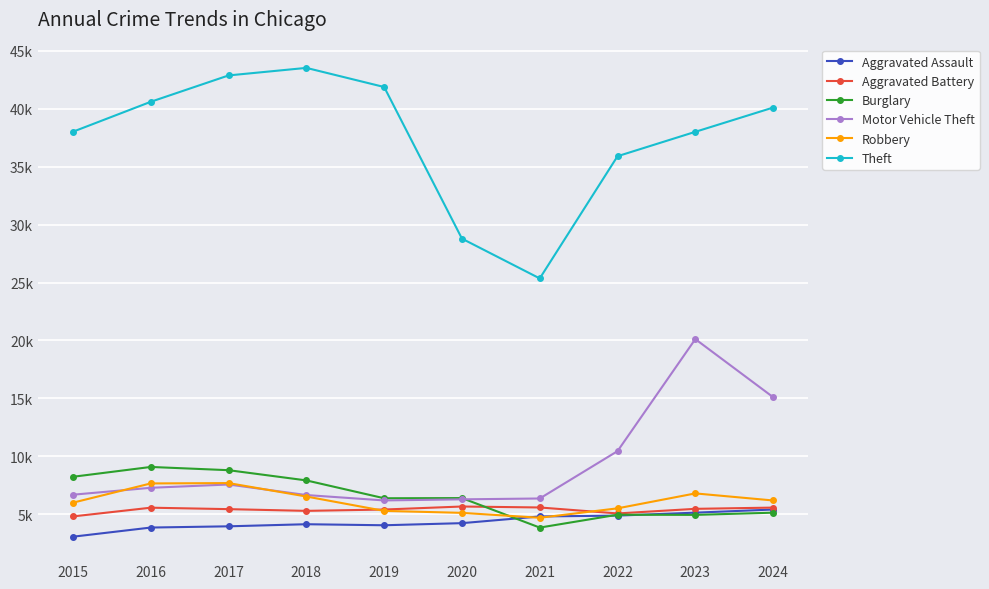

True or false: Robbery and Theft cross at least once.

False